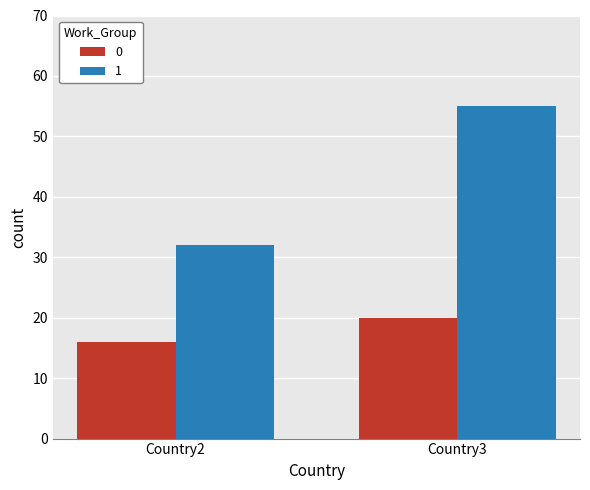

Which series has the largest total across all categories?

1